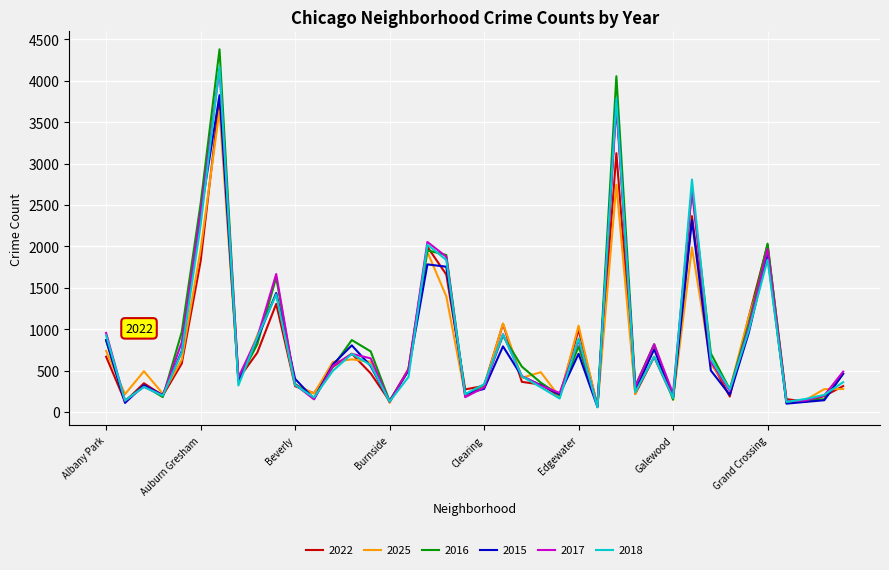

Which series has the largest range (max minus min)?

2016